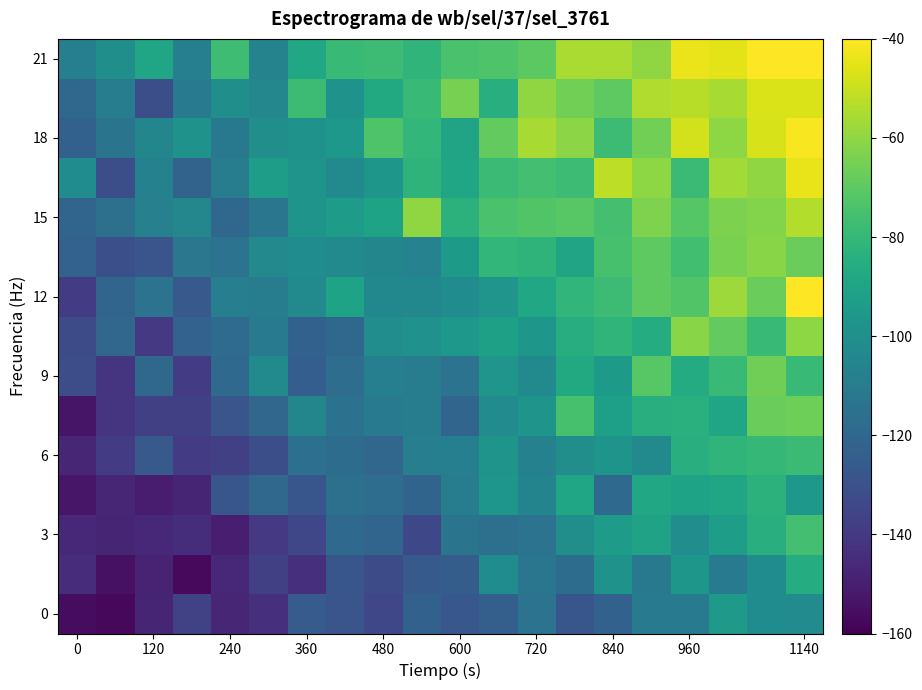

What is the smallest value displayed?

-157.5